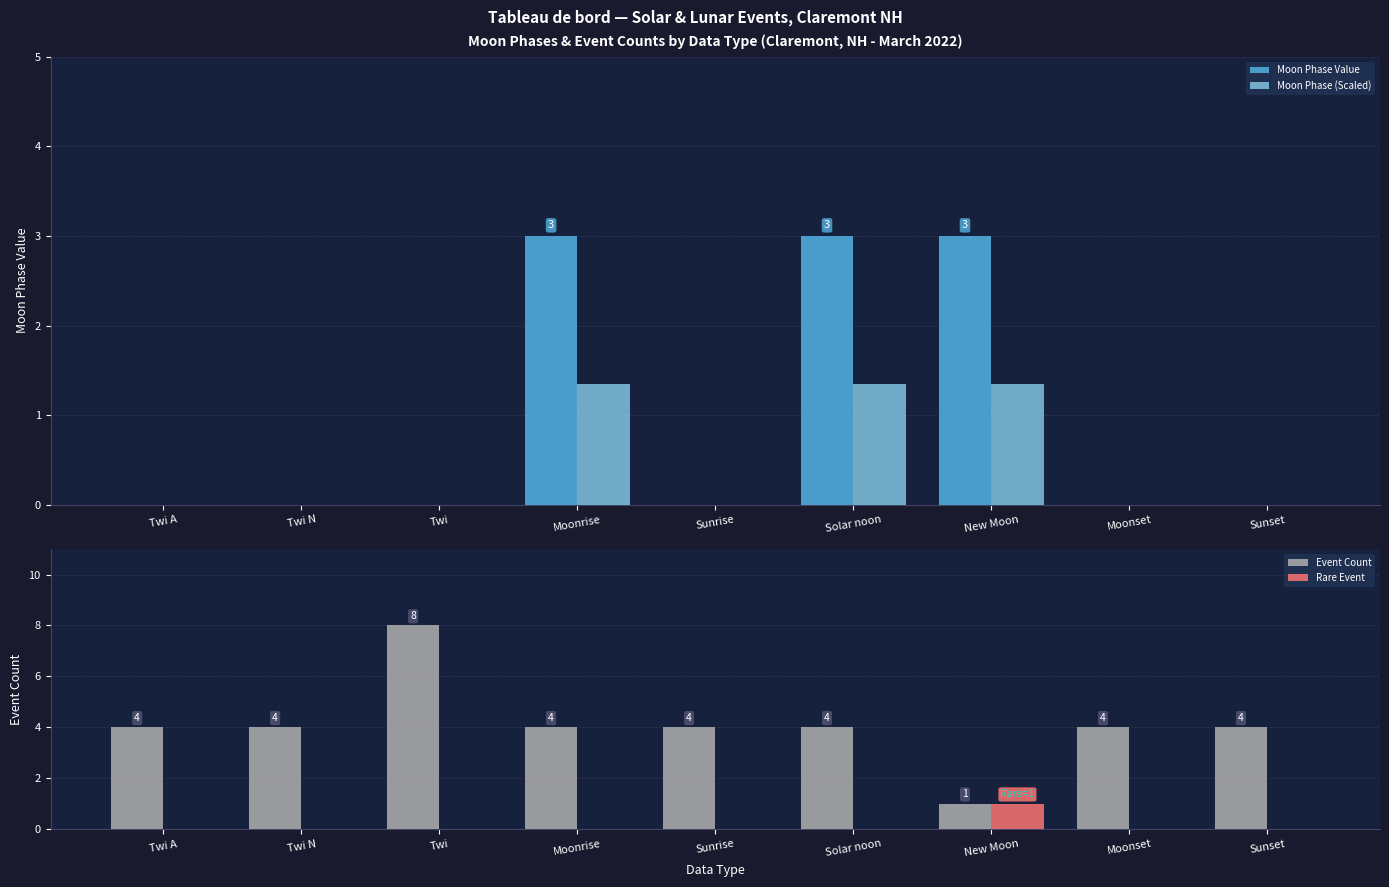

Rank the categories by Moon Phase (Scaled) value from lowest to highest.

Twi A, Twi N, Twi, Sunrise, Moonset, Sunset, Moonrise, Solar noon, New Moon